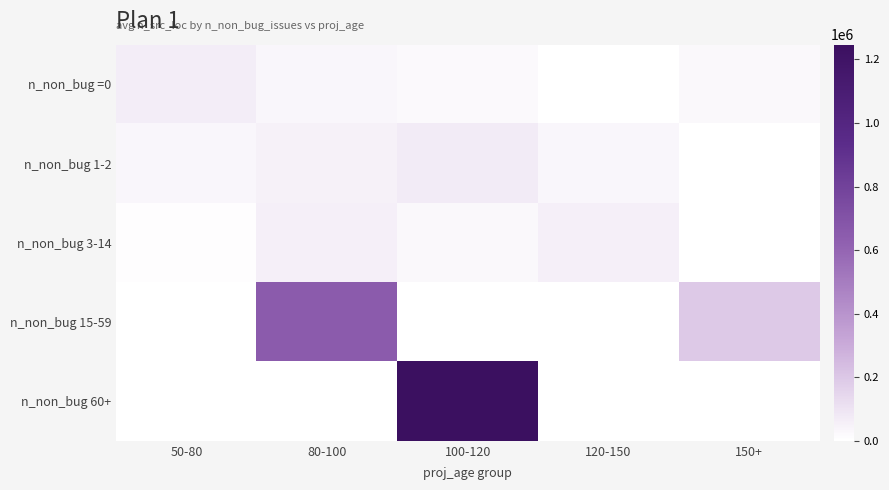

Which series has the largest range (max minus min)?

n_non_bug 60+